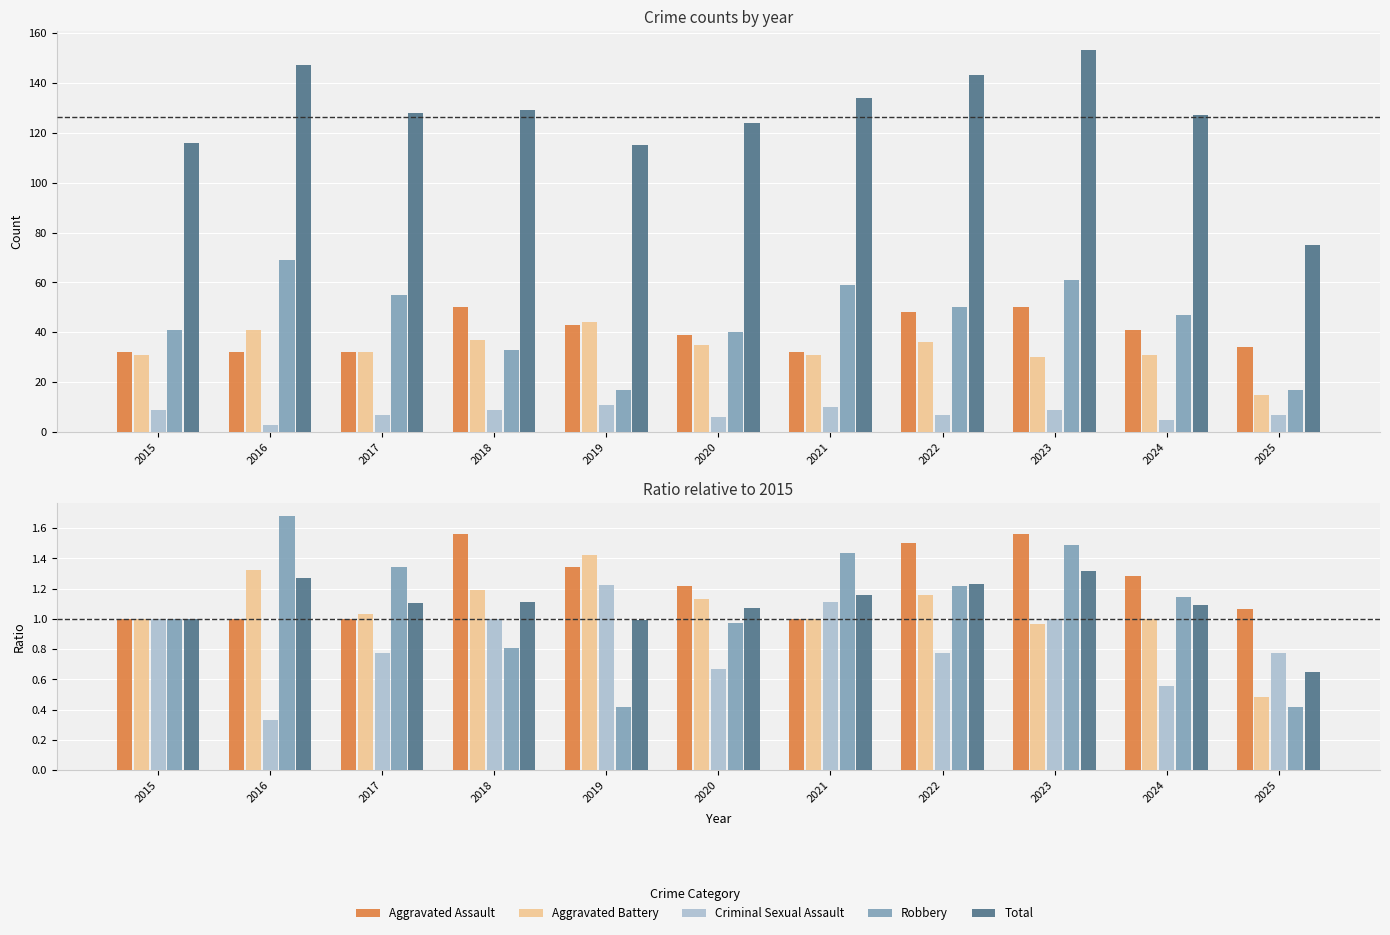

Between 2018 and 2024, which series saw the biggest shift?

Criminal Sexual Assault